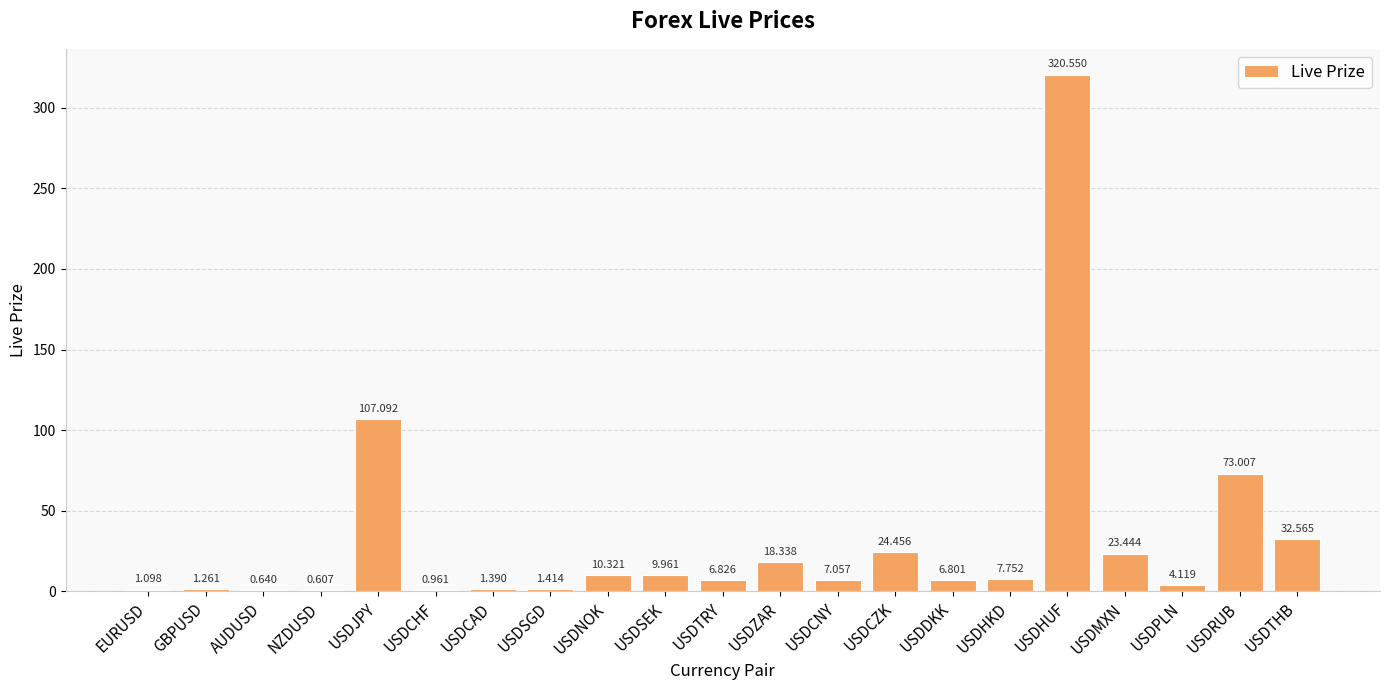

Where is the data nearest to the value 160?

USDJPY